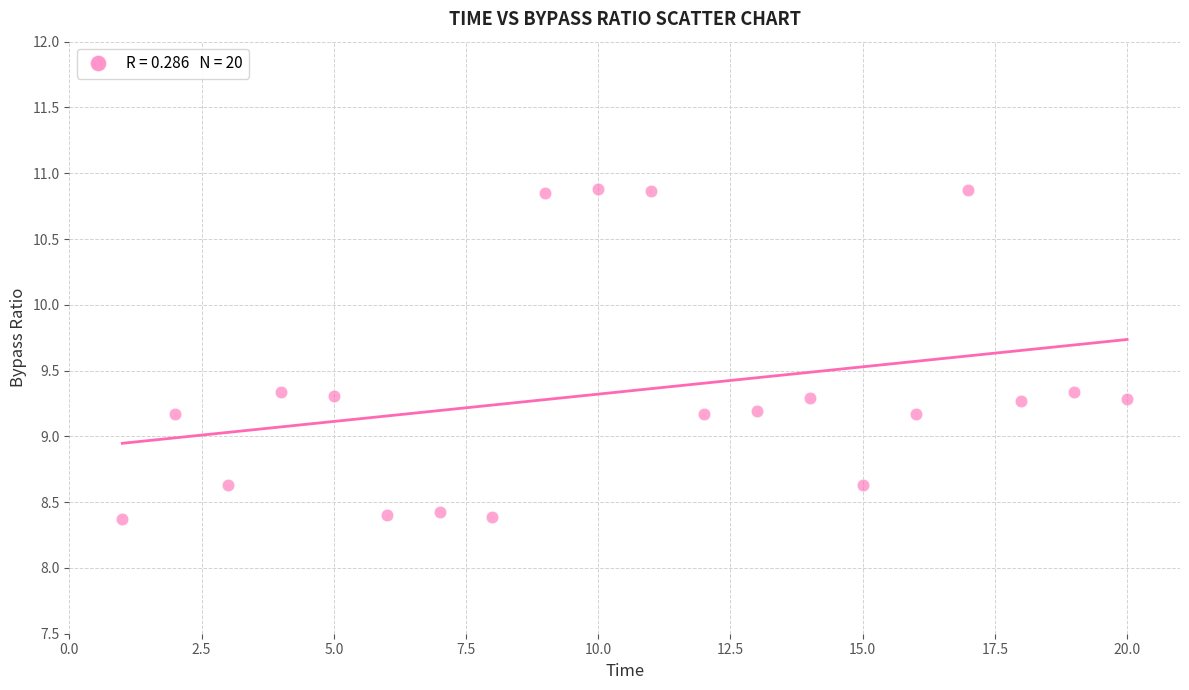

What is the range of X values (max minus min)?

19.0